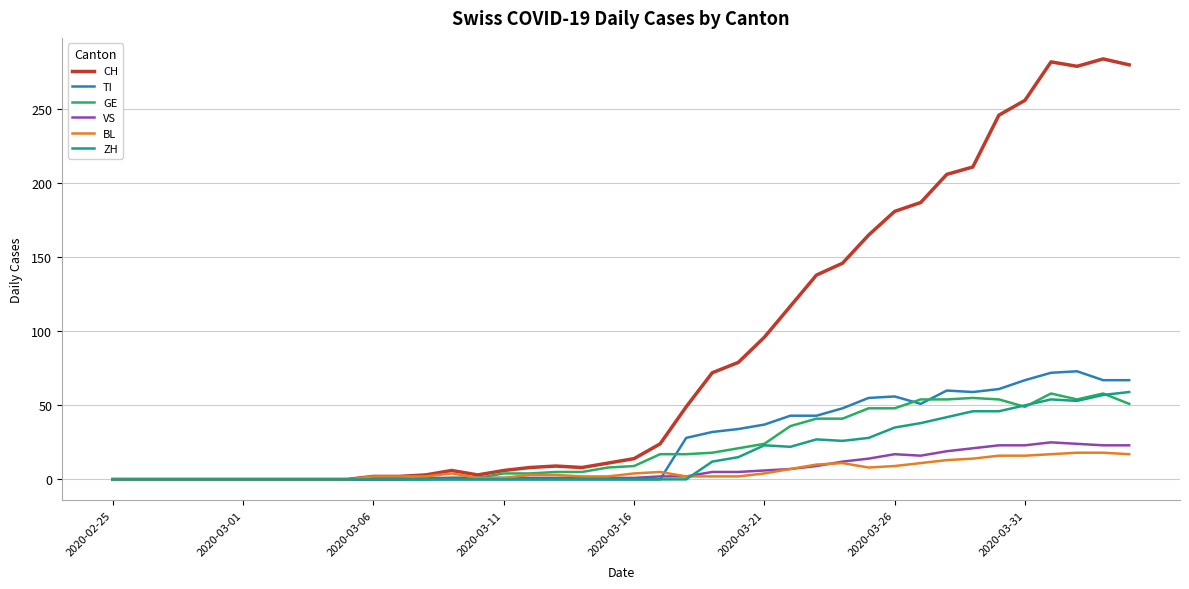

Which series has the largest total across all categories?

CH